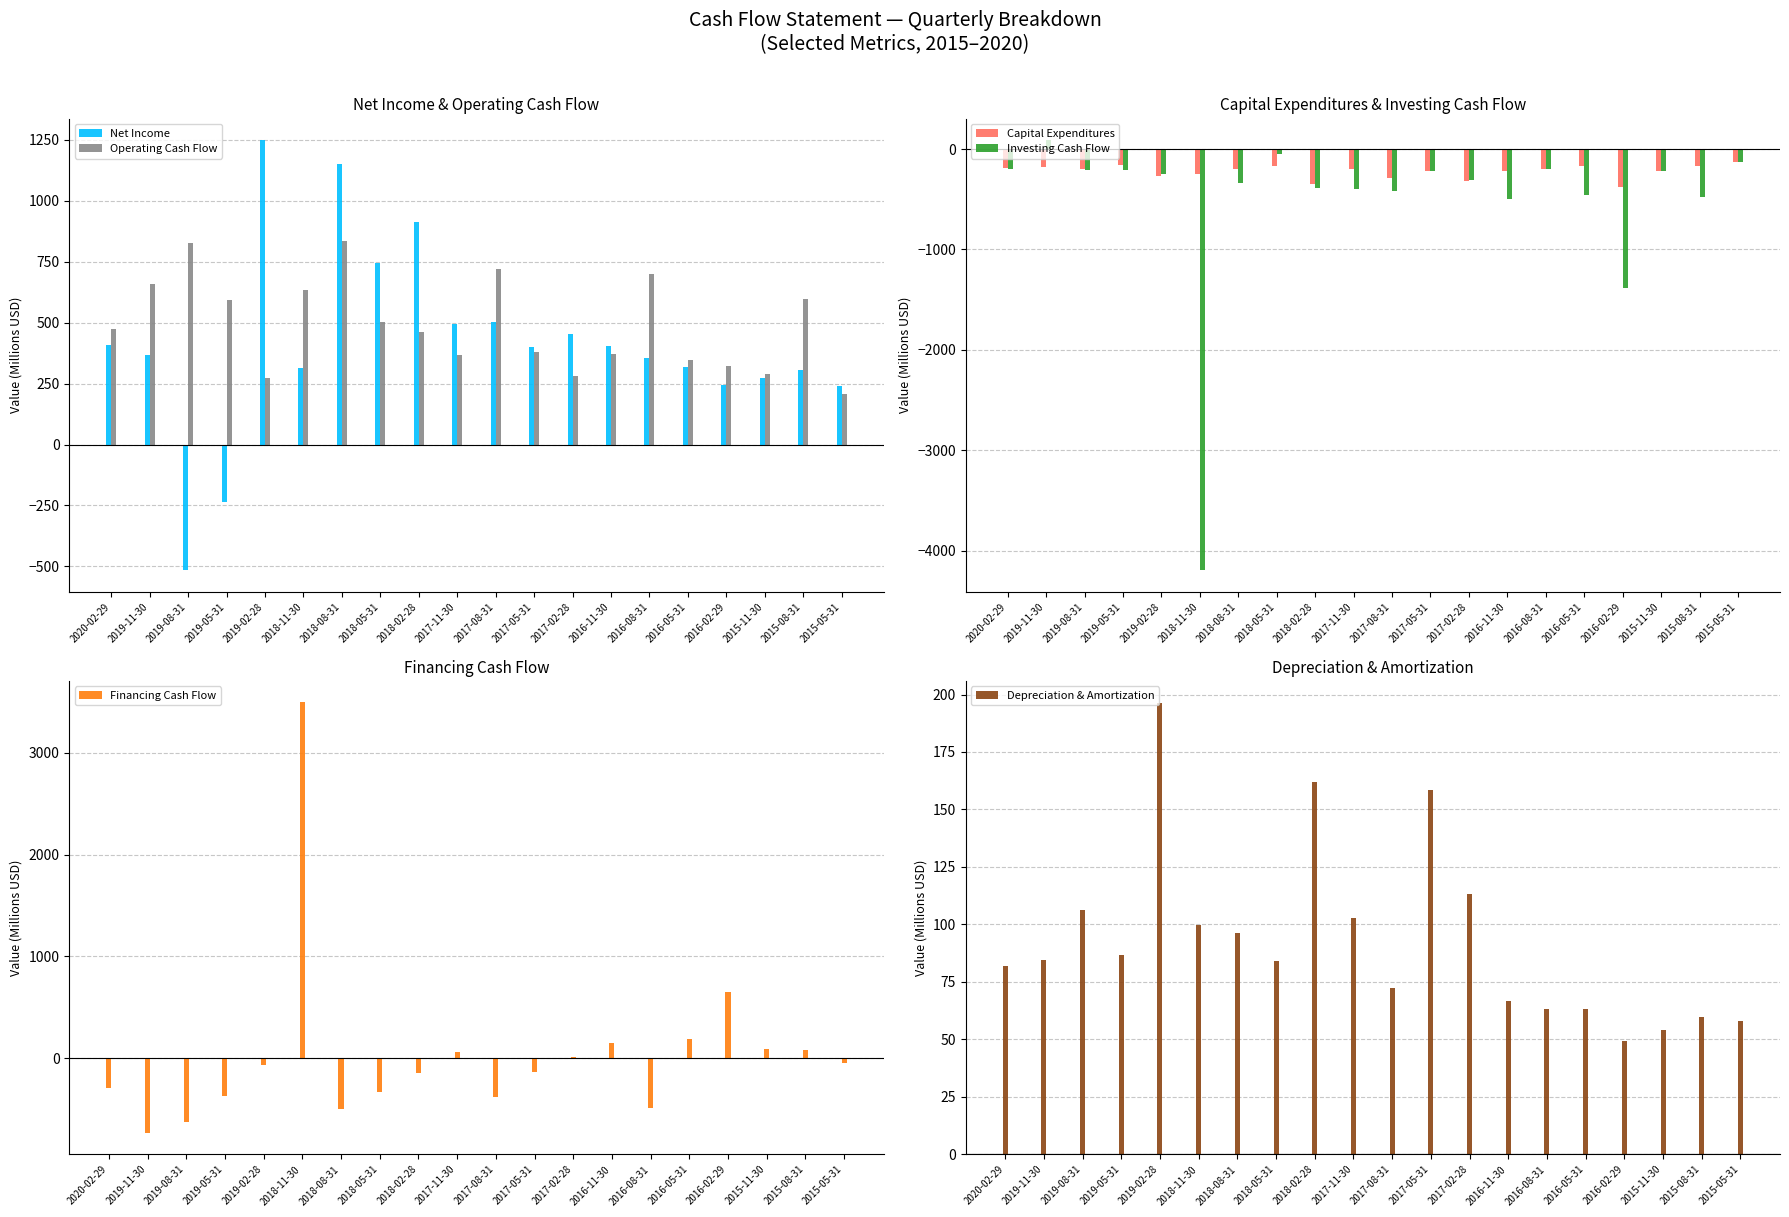

Which series has the largest total across all categories?

Operating Cash Flow